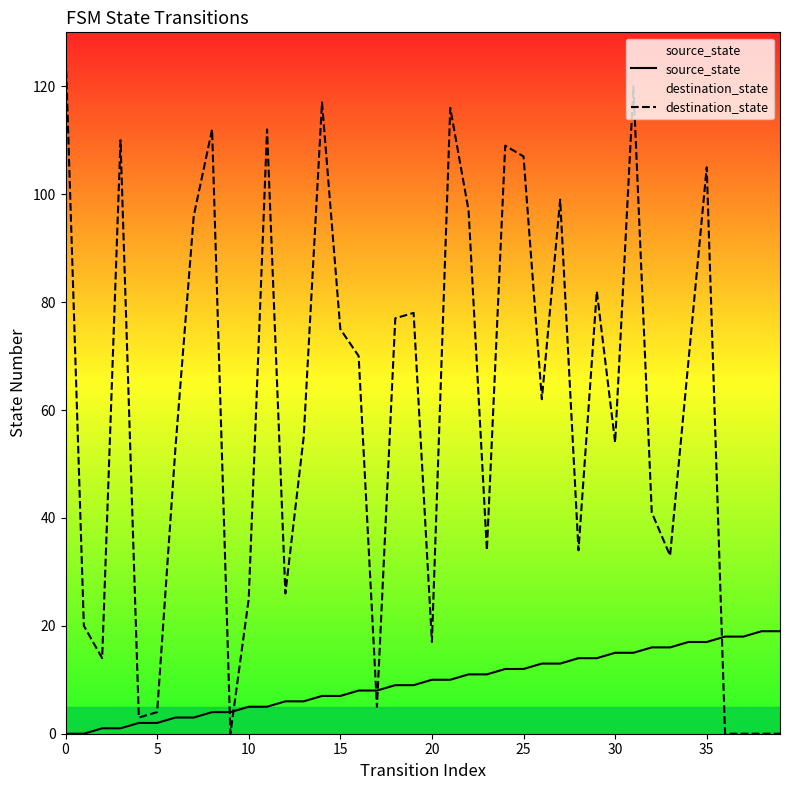

Rank the series by their average value, from lowest to highest.

source_state, destination_state